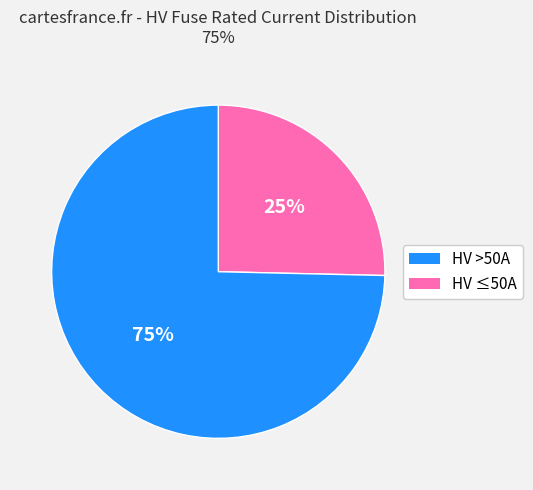

How many segments does this pie chart have?

2